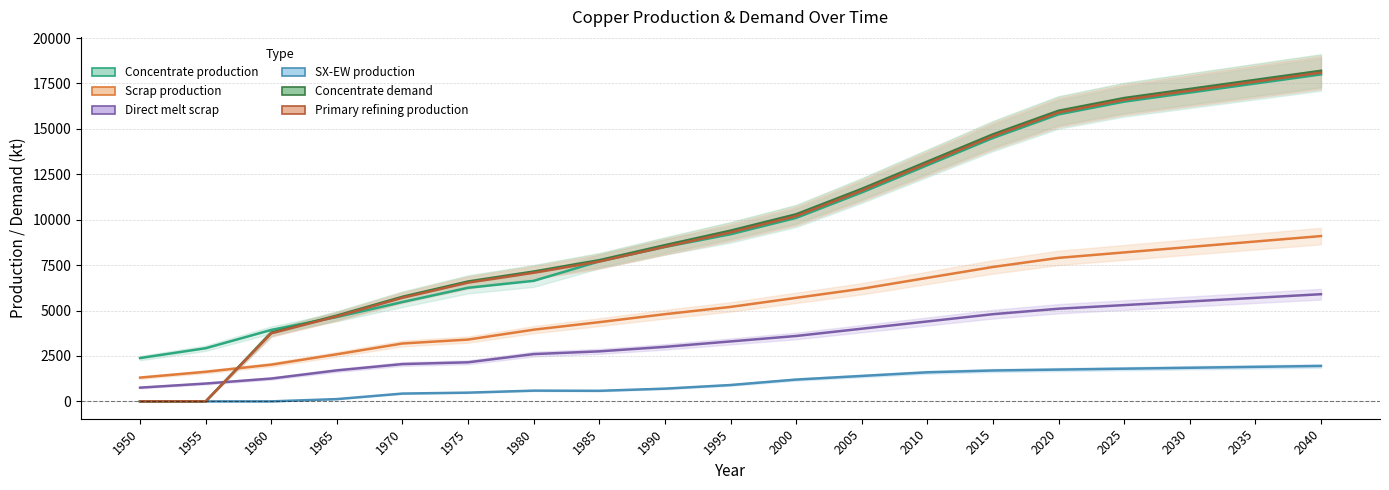

How many values in the Primary refining production series exceed 9300?

9